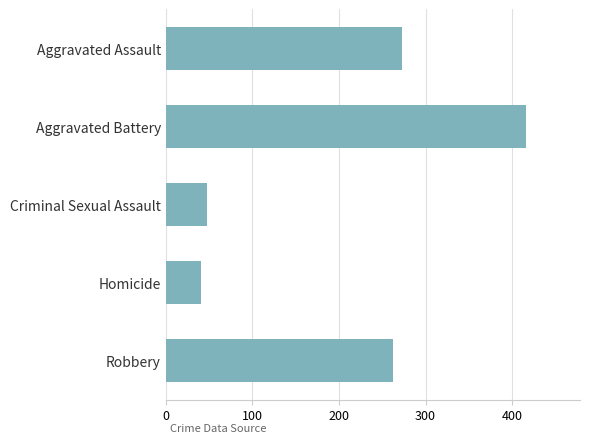

At which label is the value closest to 228?

Robbery